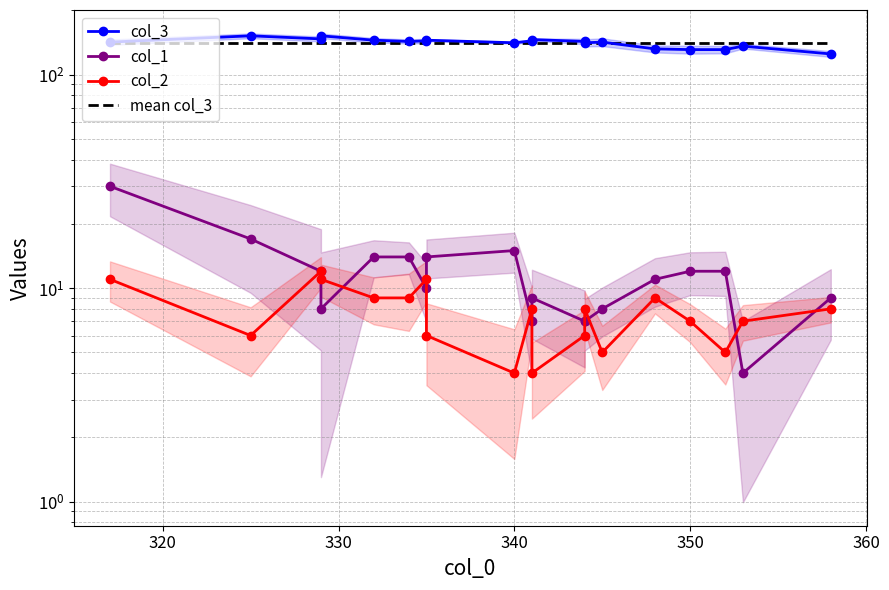

What is the lowest value of the col_1 series?

4